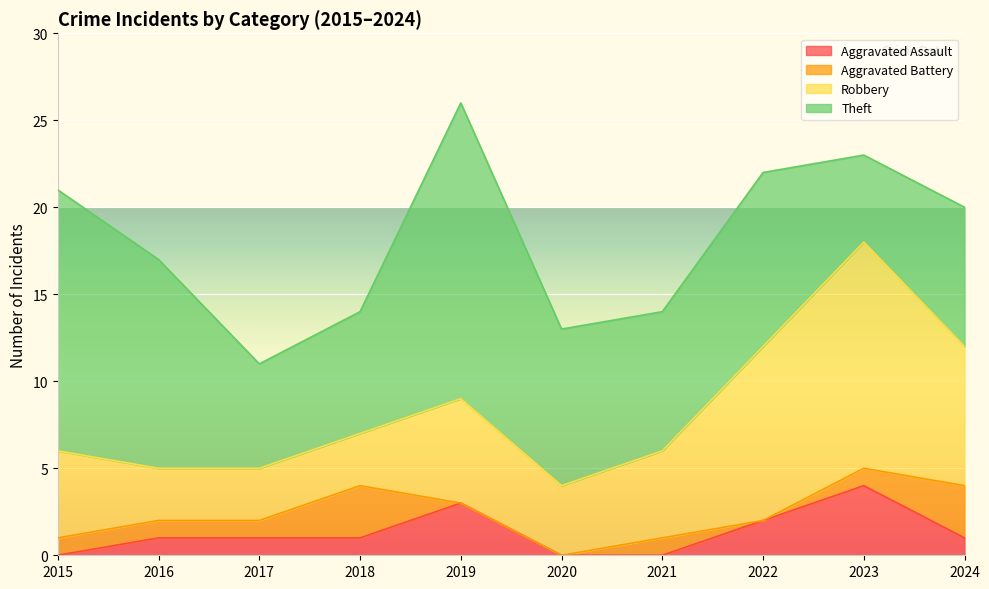

In Aggravated Assault, how many points are higher than both neighbors (excluding endpoints)?

2